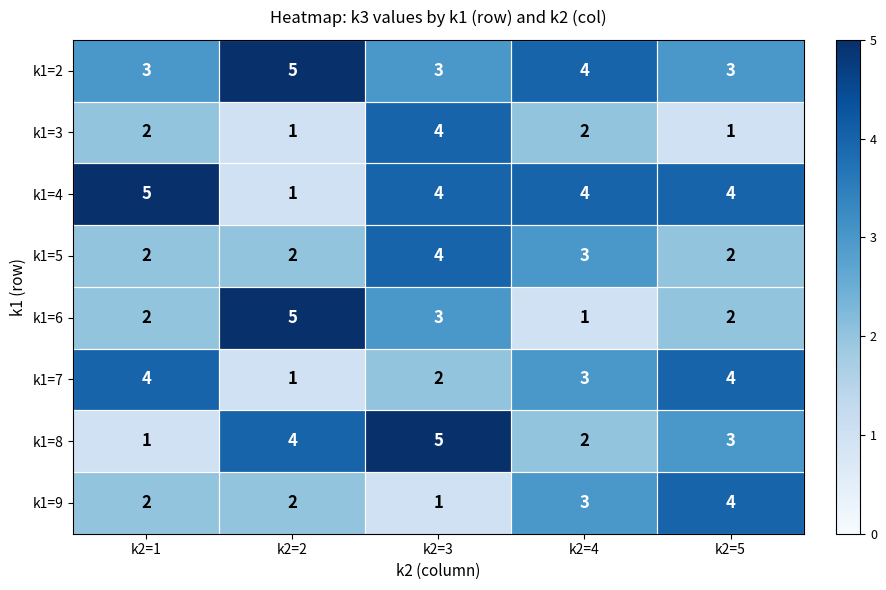

Between k2=2 and k2=4, which series saw the biggest shift?

k1=6